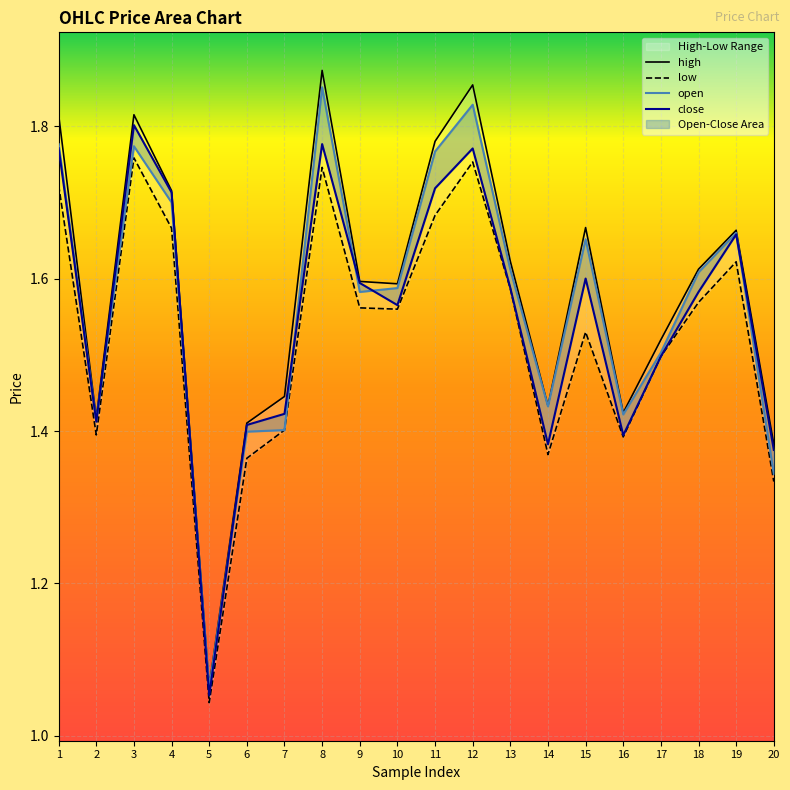

Reading right to left, extract all data points from this chart.

open: 20=1.3	19=1.7	18=1.6	17=1.5	16=1.4	15=1.7	14=1.4	13=1.6	12=1.8	11=1.8	10=1.6	9=1.6	8=1.9	7=1.4	6=1.4	5=1.1	4=1.7	3=1.8	2=1.4	1=1.8
high: 20=1.4	19=1.7	18=1.6	17=1.5	16=1.4	15=1.7	14=1.4	13=1.6	12=1.9	11=1.8	10=1.6	9=1.6	8=1.9	7=1.4	6=1.4	5=1.1	4=1.7	3=1.8	2=1.4	1=1.8
low: 20=1.3	19=1.6	18=1.6	17=1.5	16=1.4	15=1.5	14=1.4	13=1.6	12=1.8	11=1.7	10=1.6	9=1.6	8=1.7	7=1.4	6=1.4	5=1.0	4=1.7	3=1.8	2=1.4	1=1.7
close: 20=1.4	19=1.7	18=1.6	17=1.5	16=1.4	15=1.6	14=1.4	13=1.6	12=1.8	11=1.7	10=1.6	9=1.6	8=1.8	7=1.4	6=1.4	5=1.1	4=1.7	3=1.8	2=1.4	1=1.8